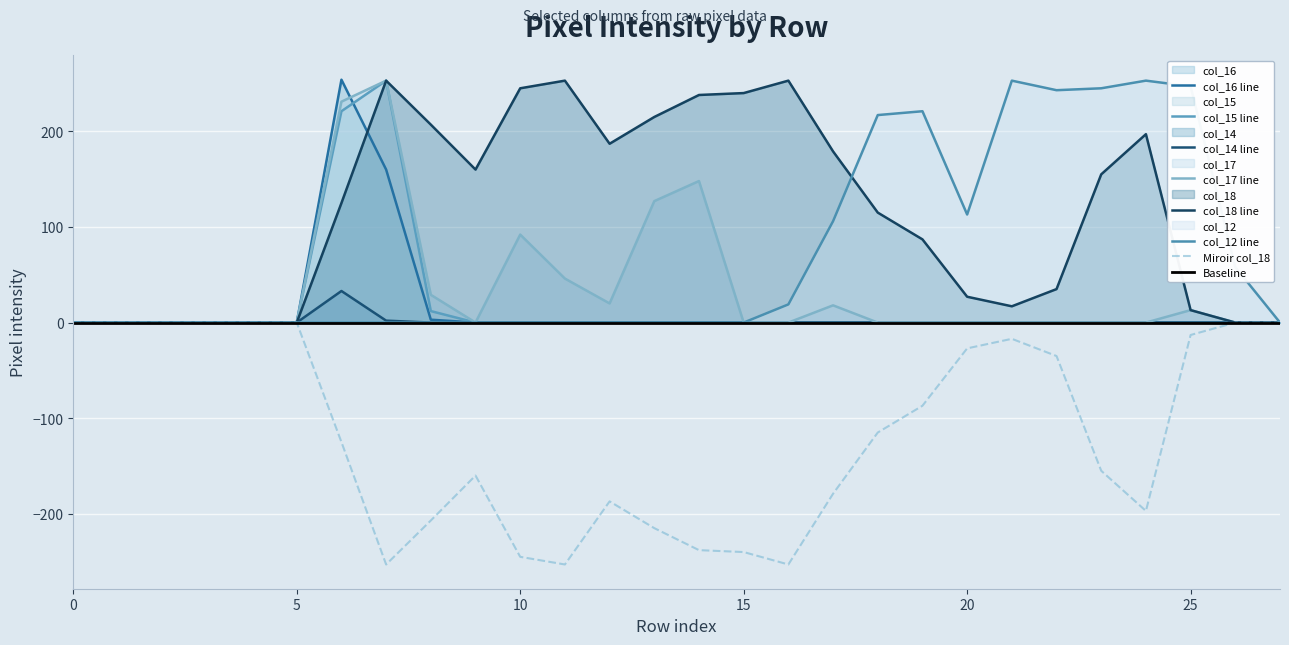

Reading left to right, transcribe all the data shown in this chart.

col_16: 0=0	1=0	2=0	3=0	4=0	5=0	6=254	7=160	8=3	9=0	10=0	11=0	12=0	13=0	14=0	15=0	16=0	17=0	18=0	19=0	20=0	21=0	22=0	23=0	24=0	25=0	26=0	27=0
col_15: 0=0	1=0	2=0	3=0	4=0	5=0	6=221	7=253	8=12	9=0	10=0	11=0	12=0	13=0	14=0	15=0	16=0	17=0	18=0	19=0	20=0	21=0	22=0	23=0	24=0	25=0	26=0	27=0
col_14: 0=0	1=0	2=0	3=0	4=0	5=0	6=33	7=2	8=0	9=0	10=0	11=0	12=0	13=0	14=0	15=0	16=0	17=0	18=0	19=0	20=0	21=0	22=0	23=0	24=0	25=0	26=0	27=0
col_17: 0=0	1=0	2=0	3=0	4=0	5=0	6=231	7=253	8=29	9=0	10=92	11=46	12=20	13=127	14=148	15=0	16=0	17=18	18=0	19=0	20=0	21=0	22=0	23=0	24=0	25=13	26=0	27=0
col_18: 0=0	1=0	2=0	3=0	4=0	5=0	6=125	7=253	8=207	9=160	10=245	11=253	12=187	13=215	14=238	15=240	16=253	17=179	18=115	19=87	20=27	21=17	22=35	23=155	24=197	25=13	26=0	27=0
col_12: 0=0	1=0	2=0	3=0	4=0	5=0	6=0	7=0	8=0	9=0	10=0	11=0	12=0	13=0	14=0	15=0	16=19	17=106	18=217	19=221	20=113	21=253	22=243	23=245	24=253	25=247	26=58	27=0